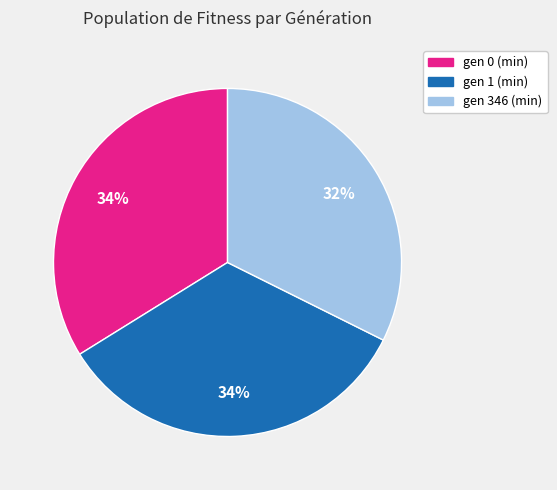

The gen 346 (min) slice represents 32% of the pie. True or false?

True